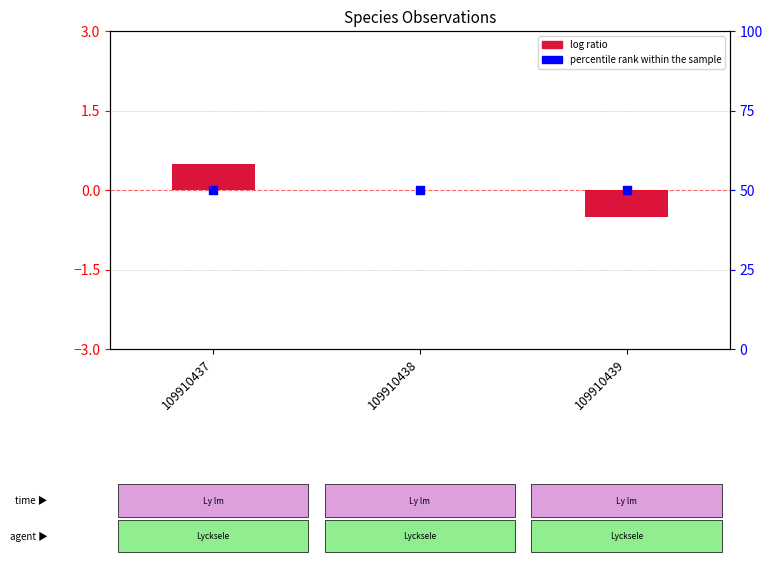

Which series contains the lowest Y value?

log ratio